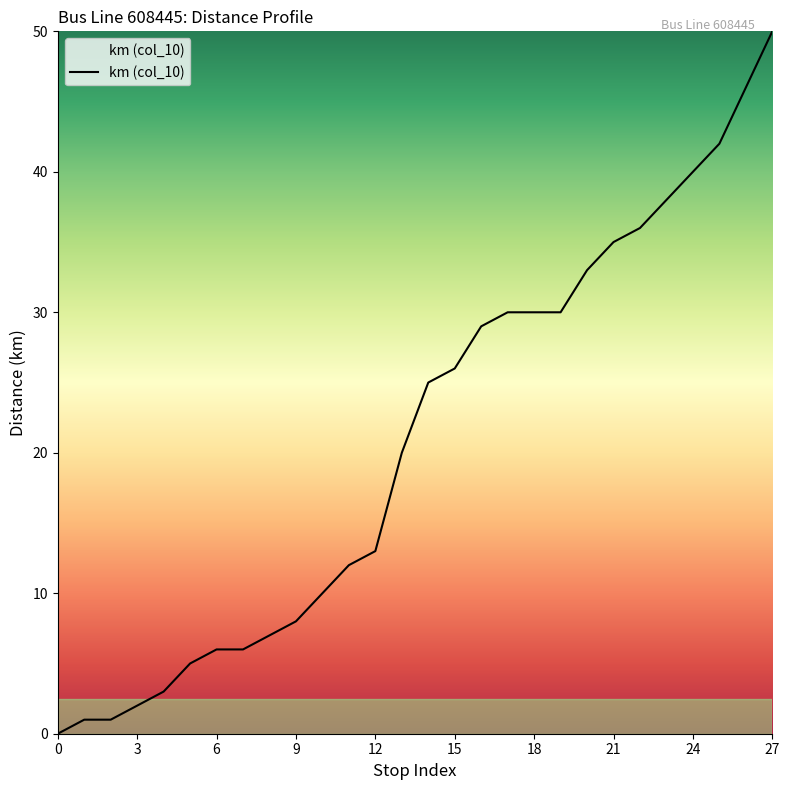

How many distinct data groups are displayed?

1